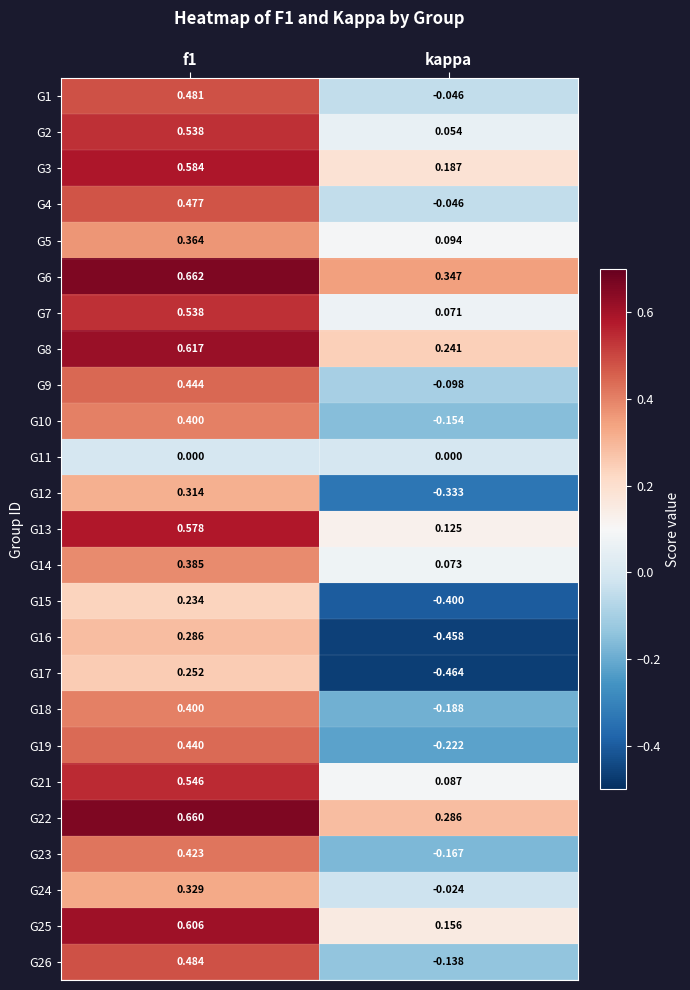

Count the number of data series in this chart.

25